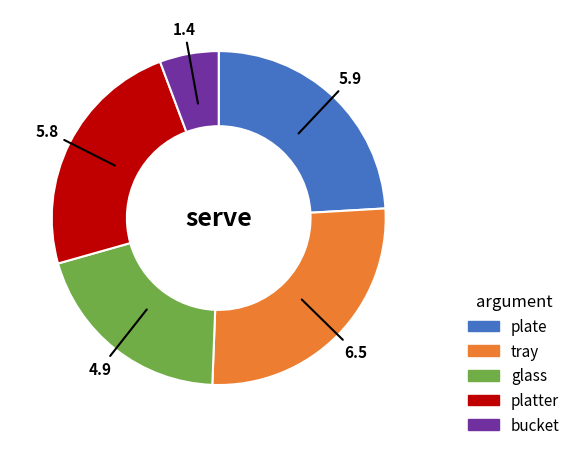

Combined, do bucket and tray account for over 50%?

No